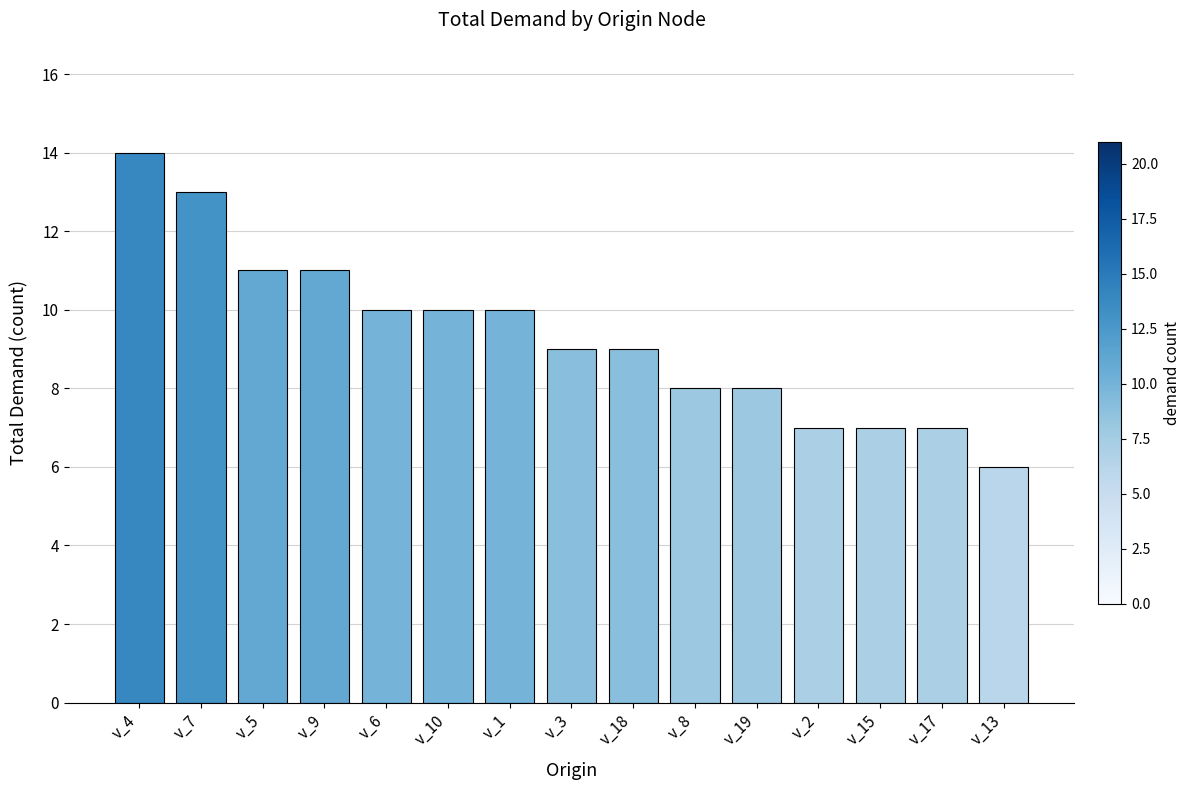

What is the average value?

9